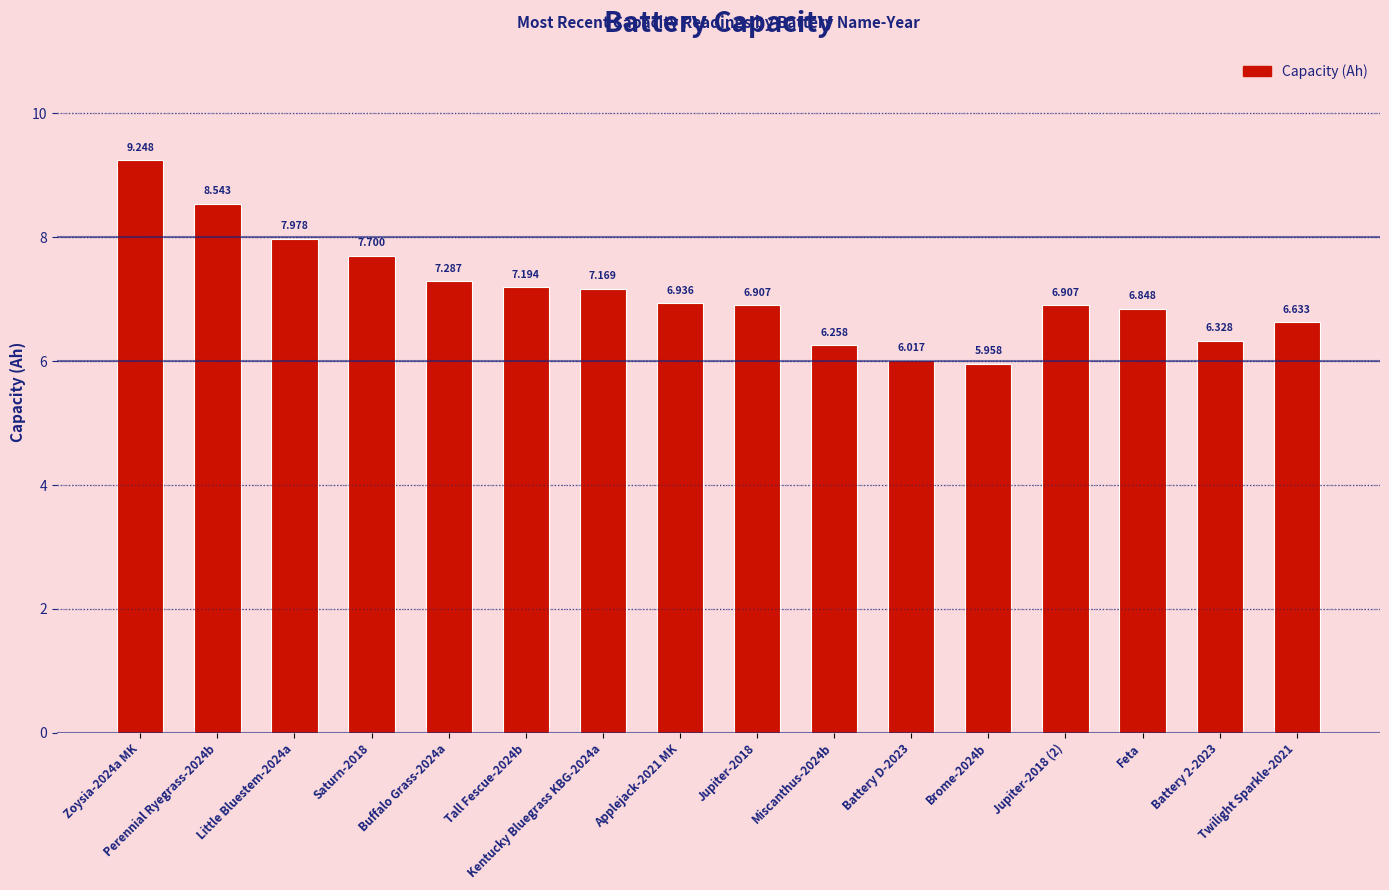

Reading right to left, what are all the values shown in this chart?

Twilight Sparkle-2021=6.6	Battery 2-2023=6.3	Feta=6.8	Jupiter-2018 (2)=6.9	Brome-2024b=6.0	Battery D-2023=6.0	Miscanthus-2024b=6.3	Jupiter-2018=6.9	Applejack-2021 MK=6.9	Kentucky Bluegrass KBG-2024a=7.2	Tall Fescue-2024b=7.2	Buffalo Grass-2024a=7.3	Saturn-2018=7.7	Little Bluestem-2024a=8.0	Perennial Ryegrass-2024b=8.5	Zoysia-2024a MK=9.2